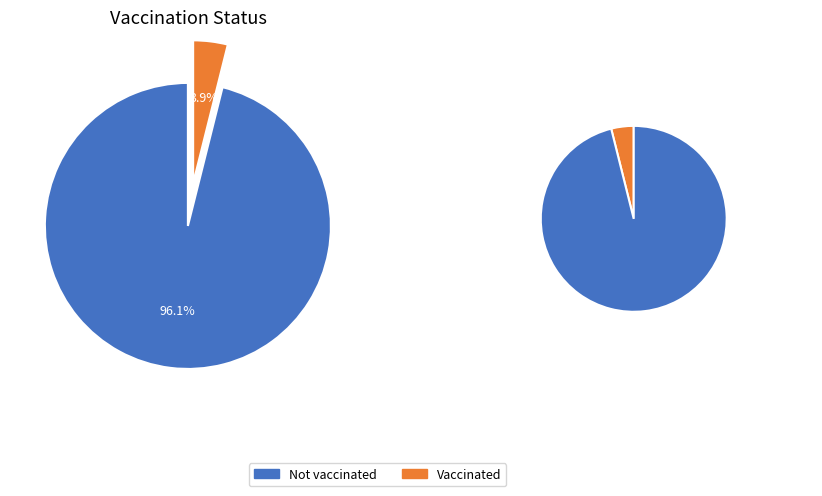

True or false: Vaccinated accounts for 4% of the total.

True